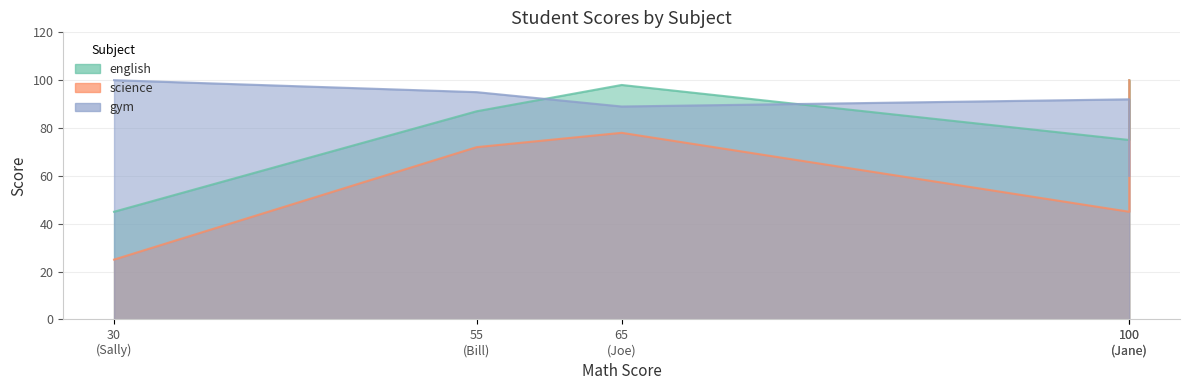

True or false: gym has more than 2 points higher than both neighbors.

False